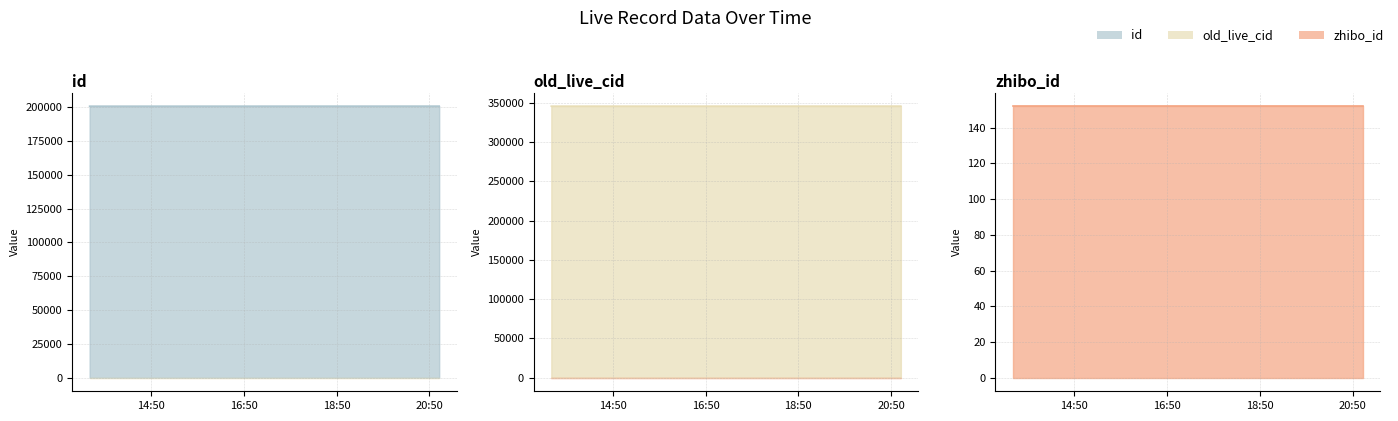

What is the lowest value of the id series?

200760